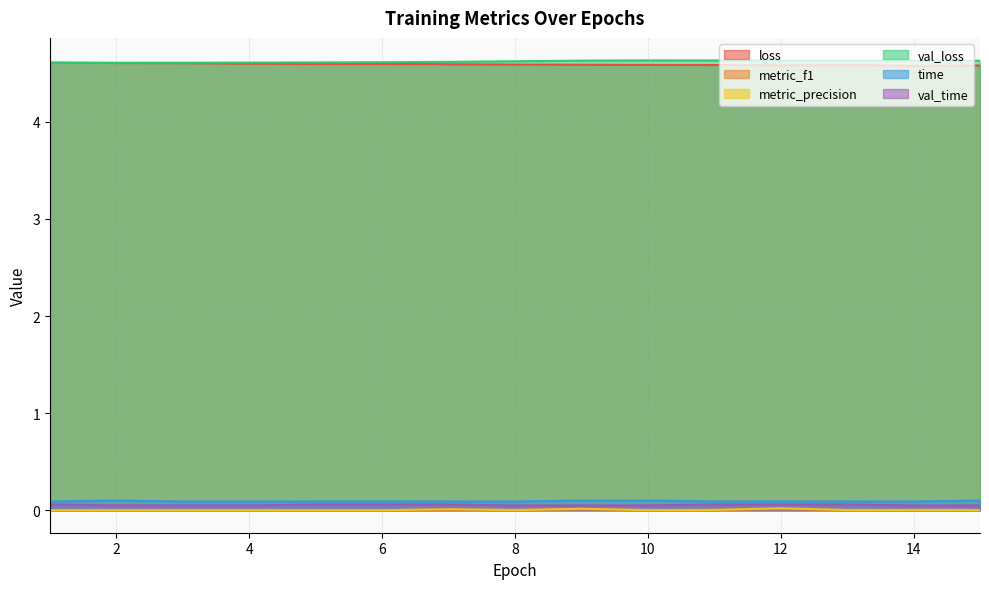

Reading left to right, list all the values displayed in this chart.

loss: 4.6	4.6	4.6	4.6	4.6	4.6	4.6	4.6	4.6	4.6	4.6	4.6	4.6	4.6	4.6
metric_f1: 0.0	0.0	0.0	0.0	0.0	0.0	0.0	0.0	0.0	0.0	0.0	0.0	0.0	0.0	0.0
metric_precision: 0.0	0.0	0.0	0.0	0.0	0.0	0.0	0.0	0.0	0.0	0.0	0.0	0.0	0.0	0.0
val_loss: 4.6	4.6	4.6	4.6	4.6	4.6	4.6	4.6	4.6	4.6	4.6	4.6	4.6	4.6	4.6
time: 0.1	0.1	0.1	0.1	0.1	0.1	0.1	0.1	0.1	0.1	0.1	0.1	0.1	0.1	0.1
val_time: 0.1	0.1	0.1	0.0	0.1	0.1	0.1	0.1	0.1	0.0	0.1	0.1	0.1	0.1	0.1